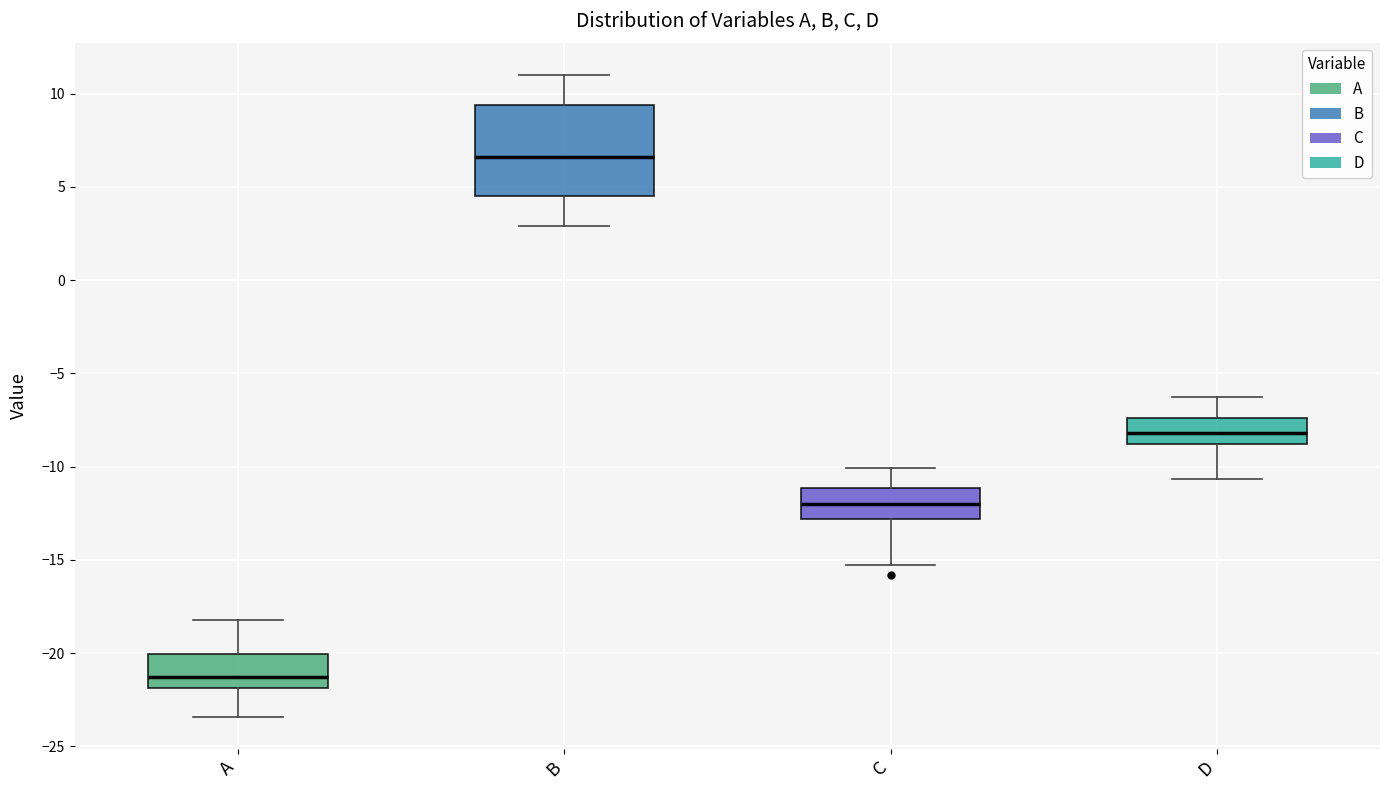

Where does the median line of the box for A sit on the y-axis? The values are not printed on the chart, so give them approximately, as read against the axis.

-21.5